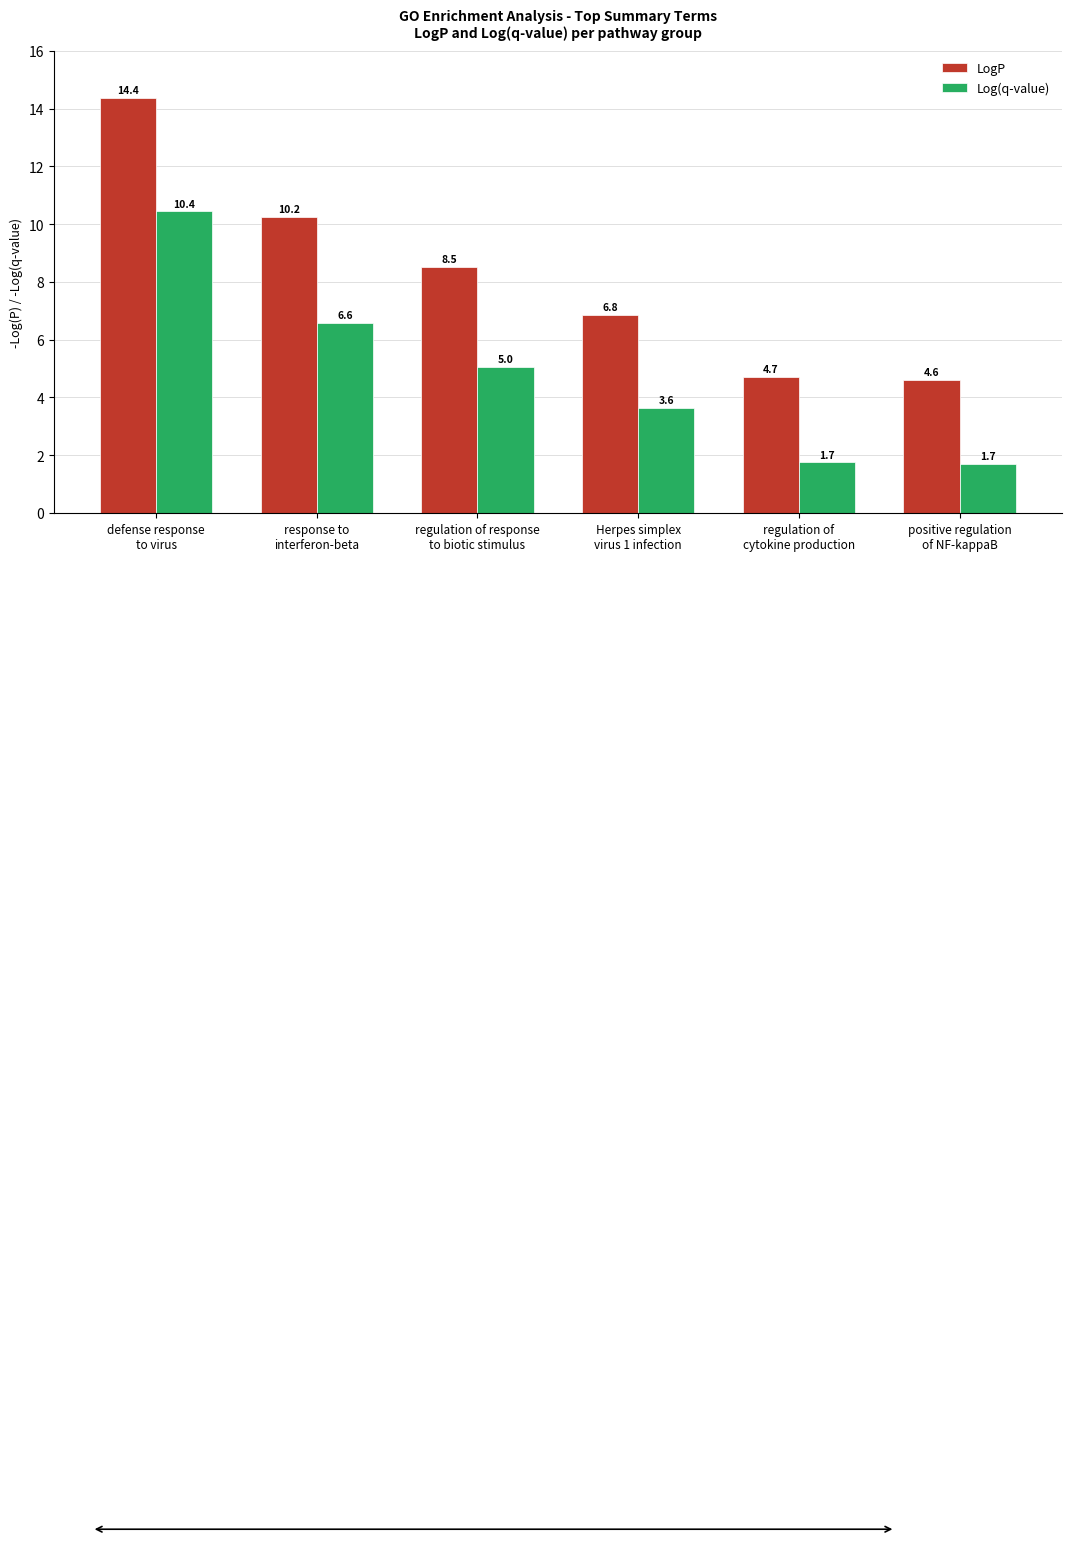

What is the highest value of the Log(q-value) series?

10.4